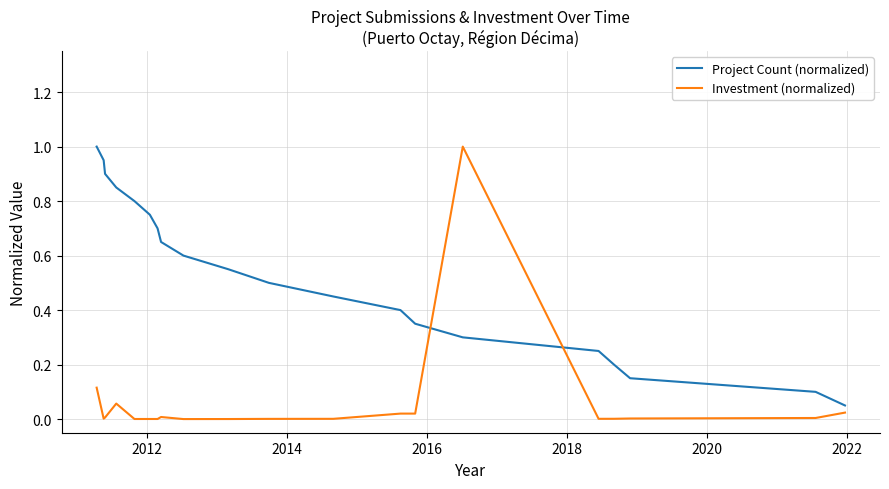

What is the maximum value for Investment (normalized)?

1.0